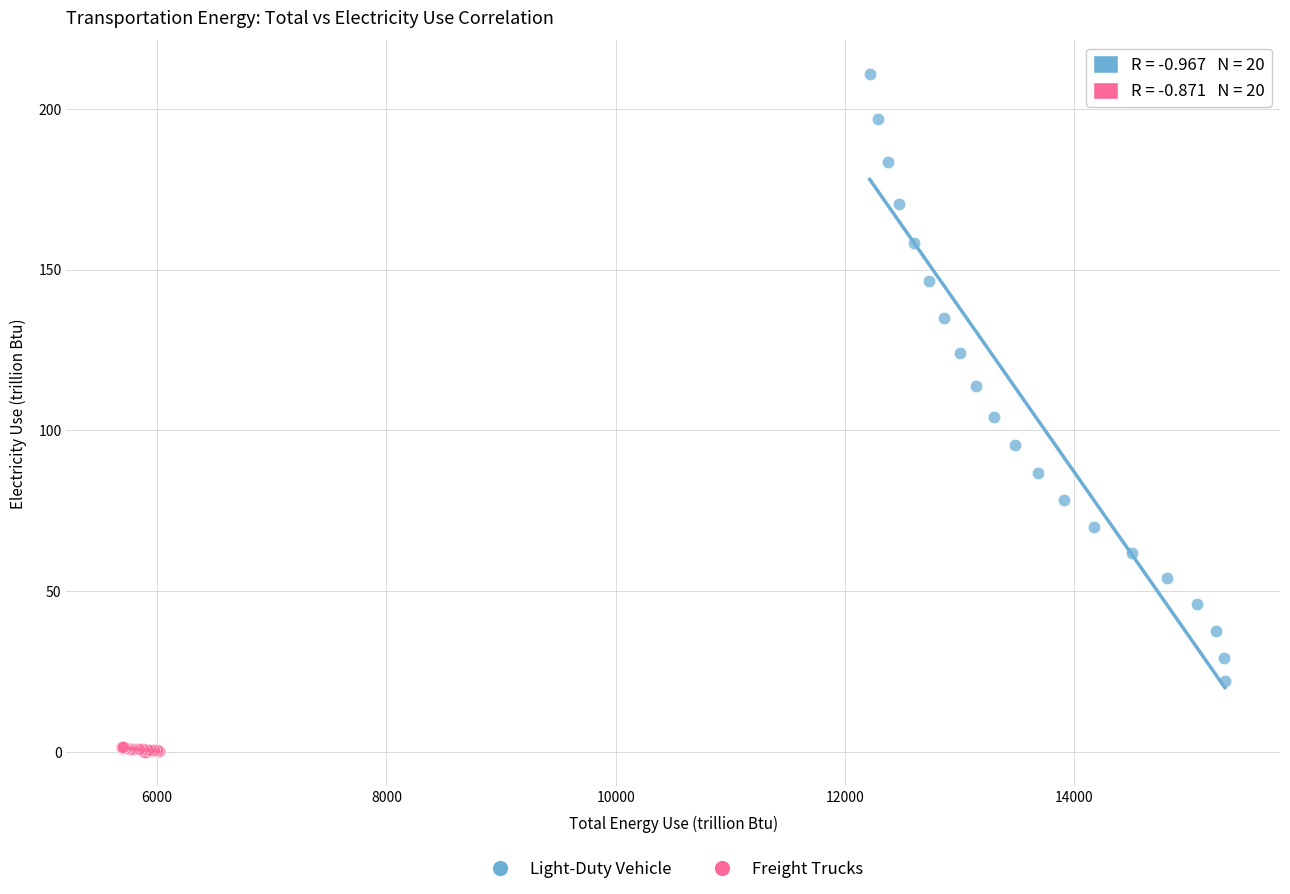

Which series contains the highest Y value?

Light-Duty Vehicle